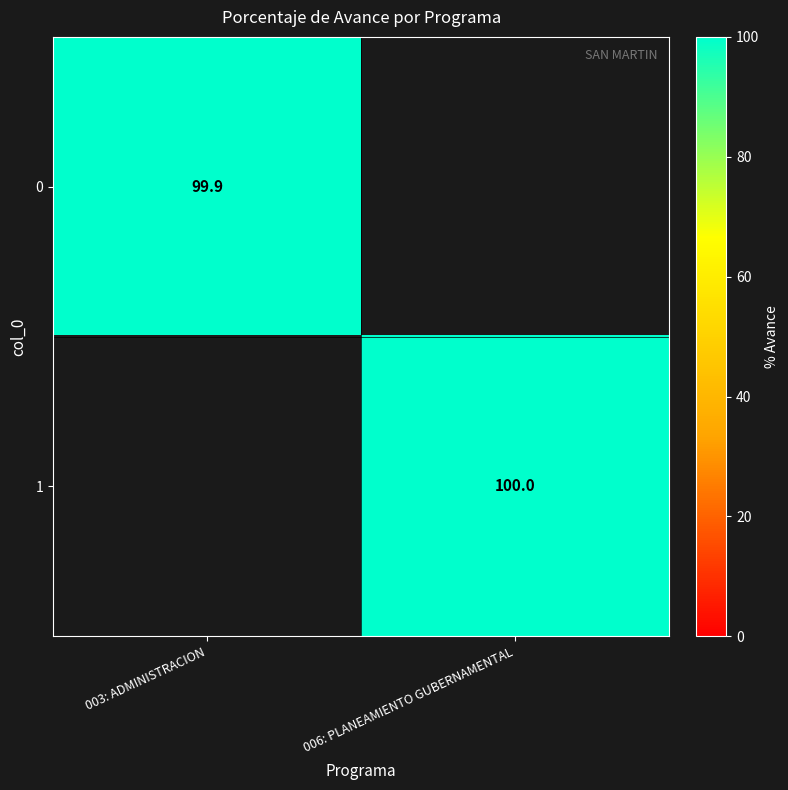

The value of 1 at 006: PLANEAMIENTO GUBERNAMENTAL is 152.7. True or false?

False